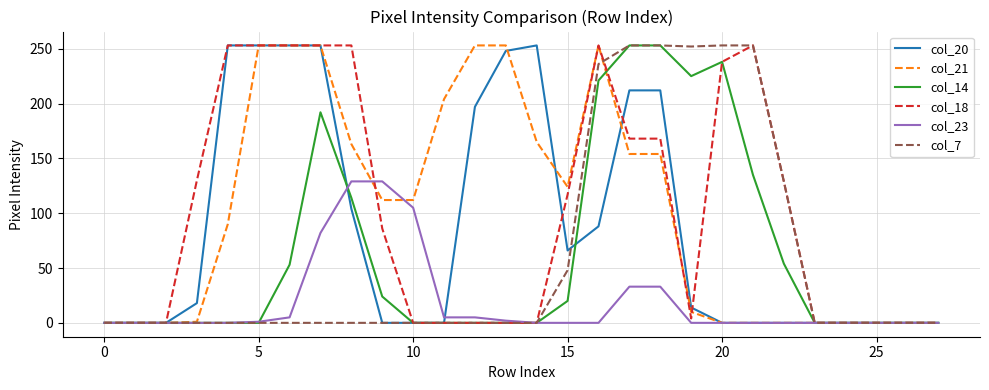

What is the greatest value displayed?

253